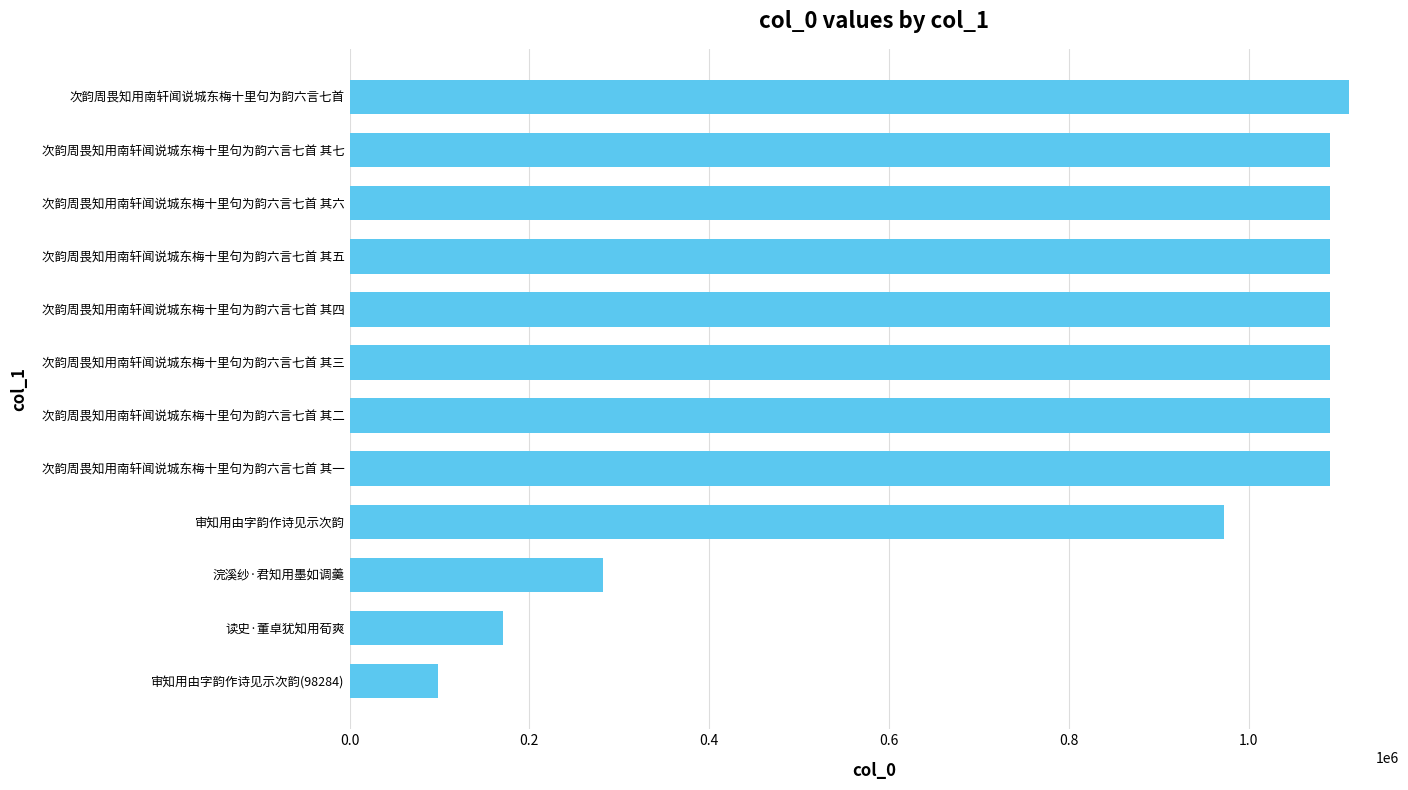

What is the change in value from 浣溪纱·君知用墨如调羹 to 次韵周畏知用南轩闻说城东梅十里句为韵六言七首 其一?

+808484